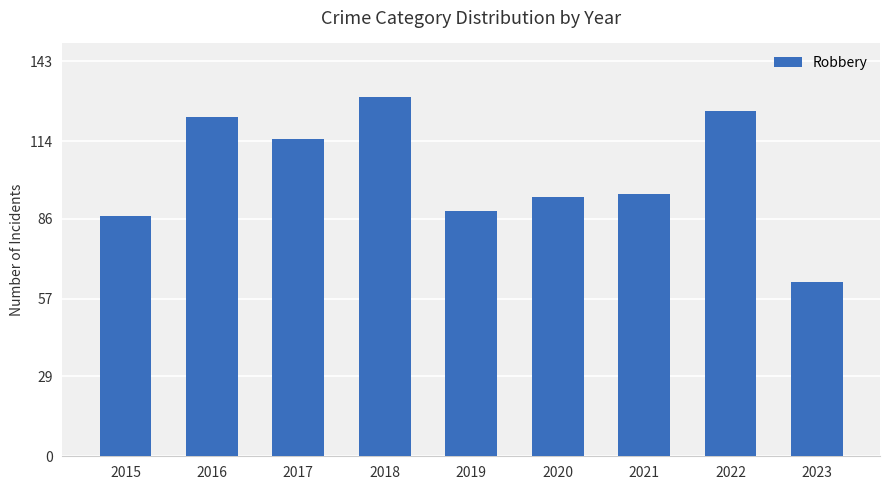

What value does the data have at 2022, to the nearest 5?

125